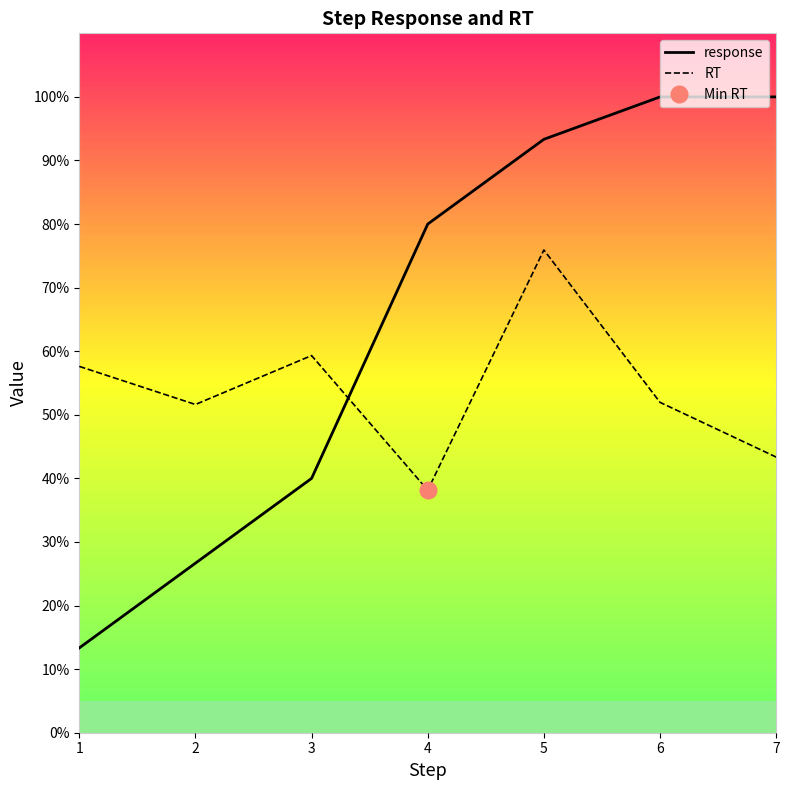

What is the difference between the maximum and minimum values in the RT series?

0.4